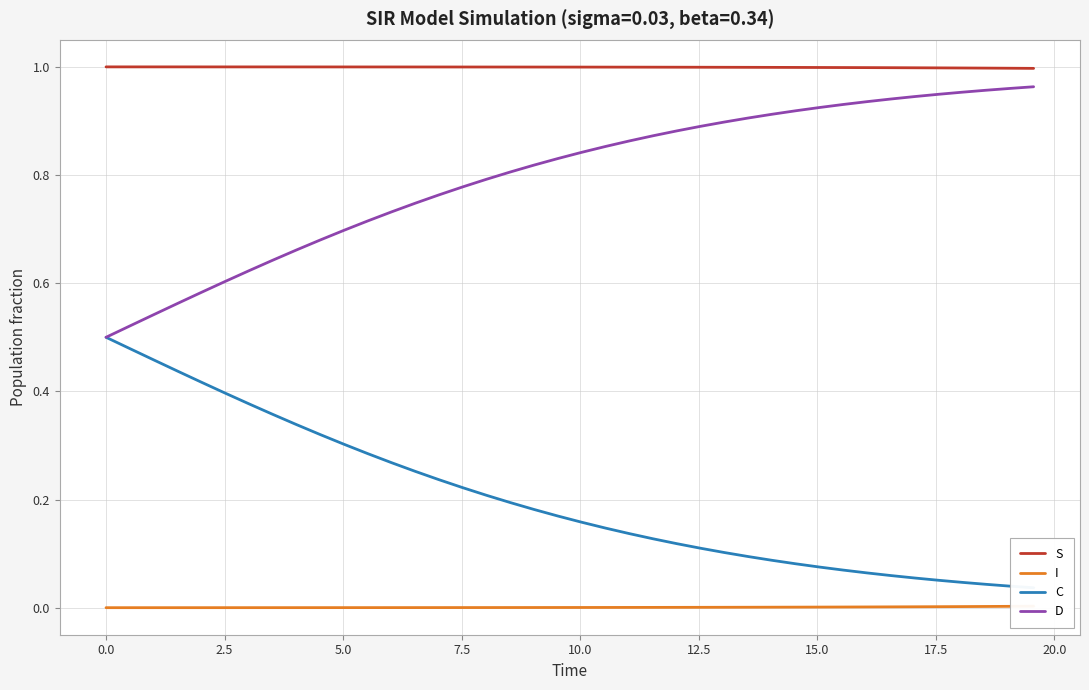

Which series has the largest total across all categories?

S